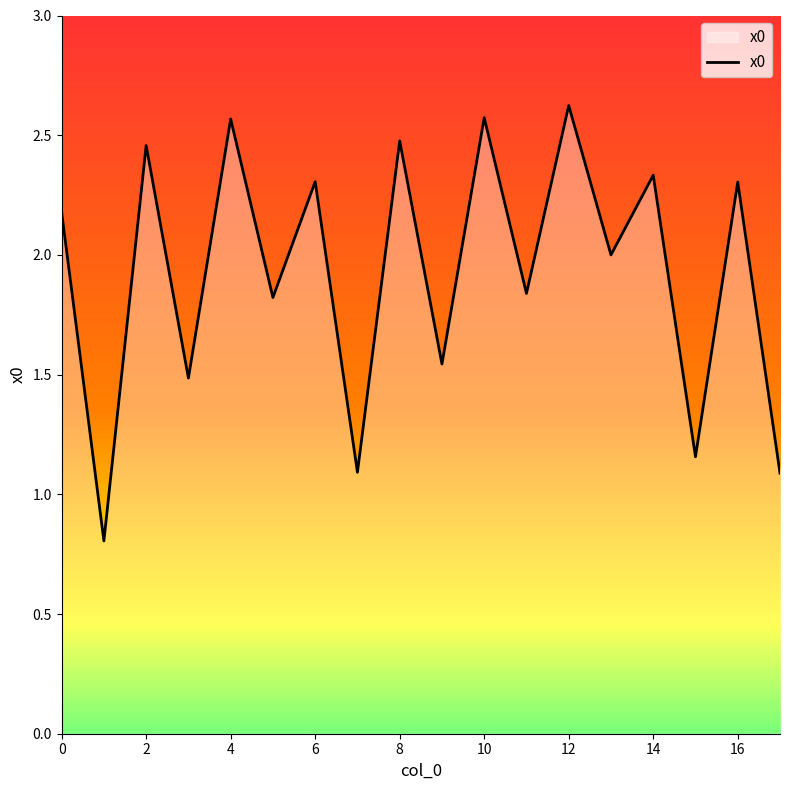

What is the smallest value displayed?

0.8